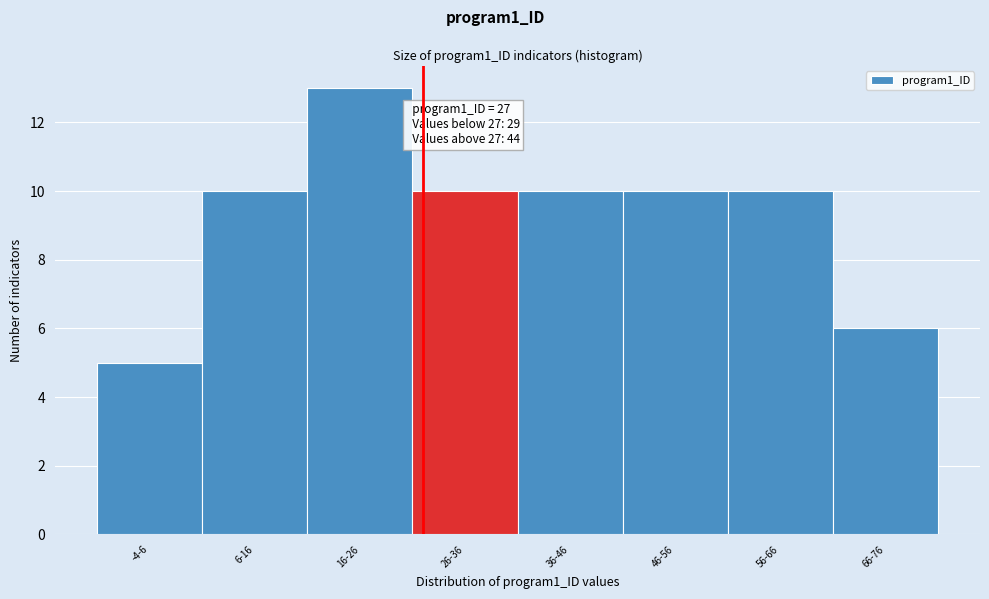

Reading left to right, list all the values displayed in this chart.

5	10	13	10	10	10	10	6